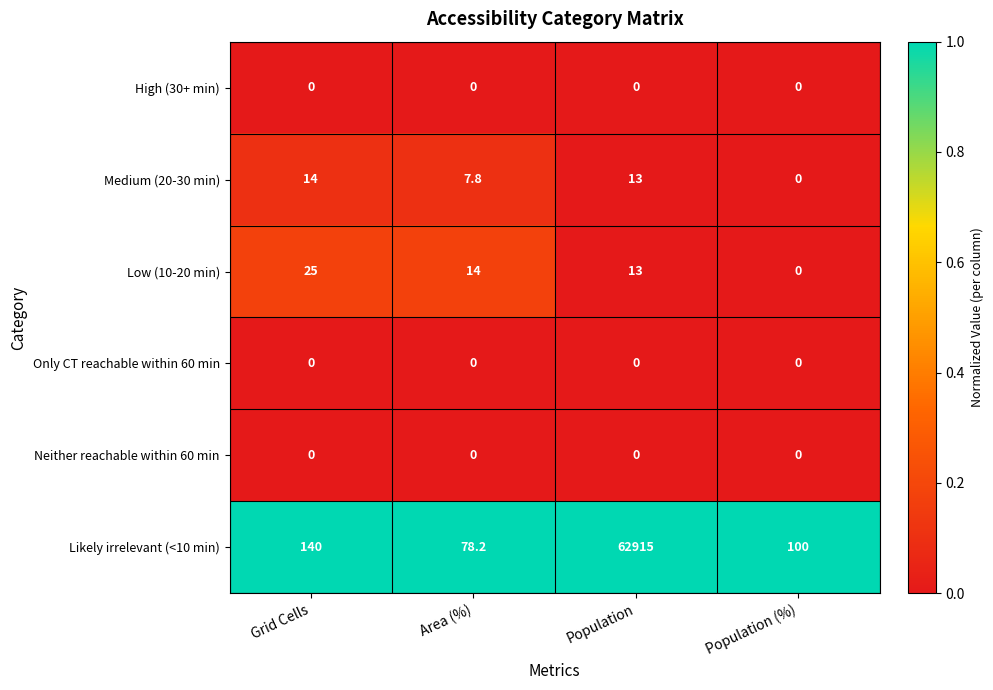

At which category is the sum across all series the highest?

Population